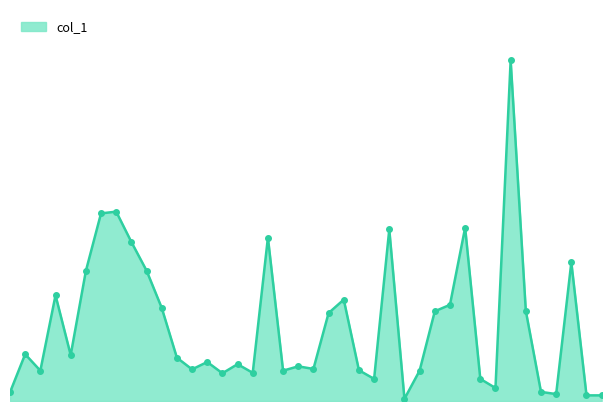

Does the chart display data point markers on the line(s)?

No